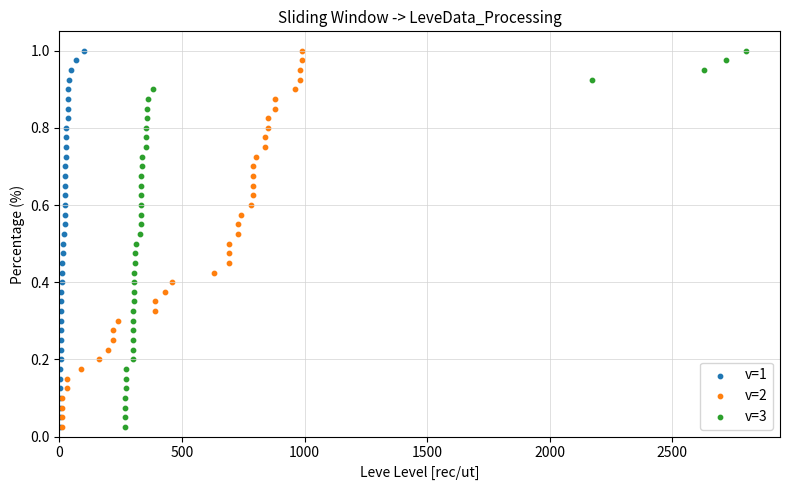

What are all the series names shown in the legend?

v=1, v=2, v=3